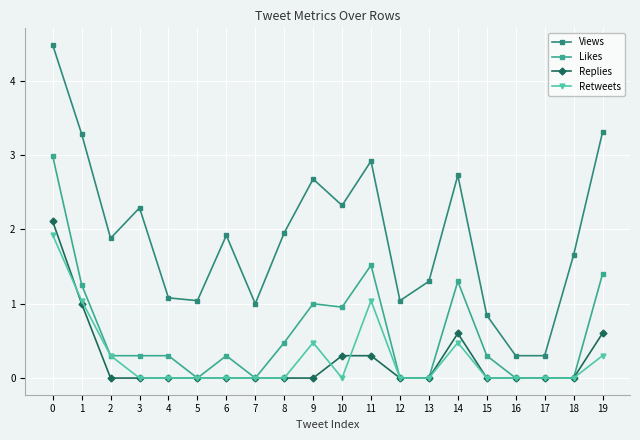

Where is Likes nearest to the value 1?

9